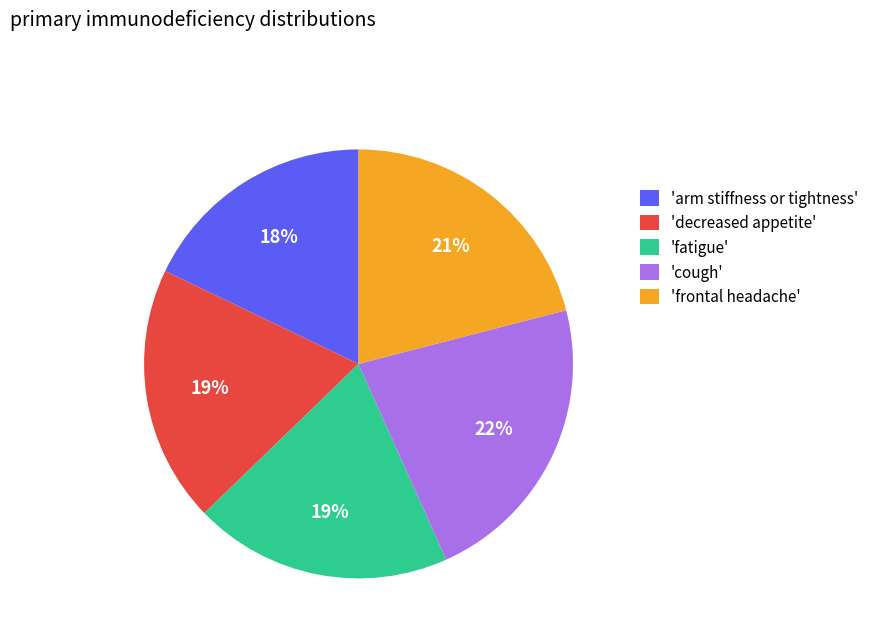

How many segments does this pie chart have?

5